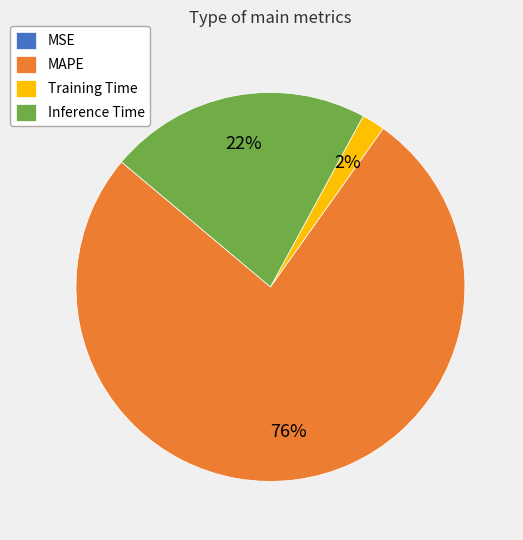

Which category has the biggest portion of the pie?

MAPE